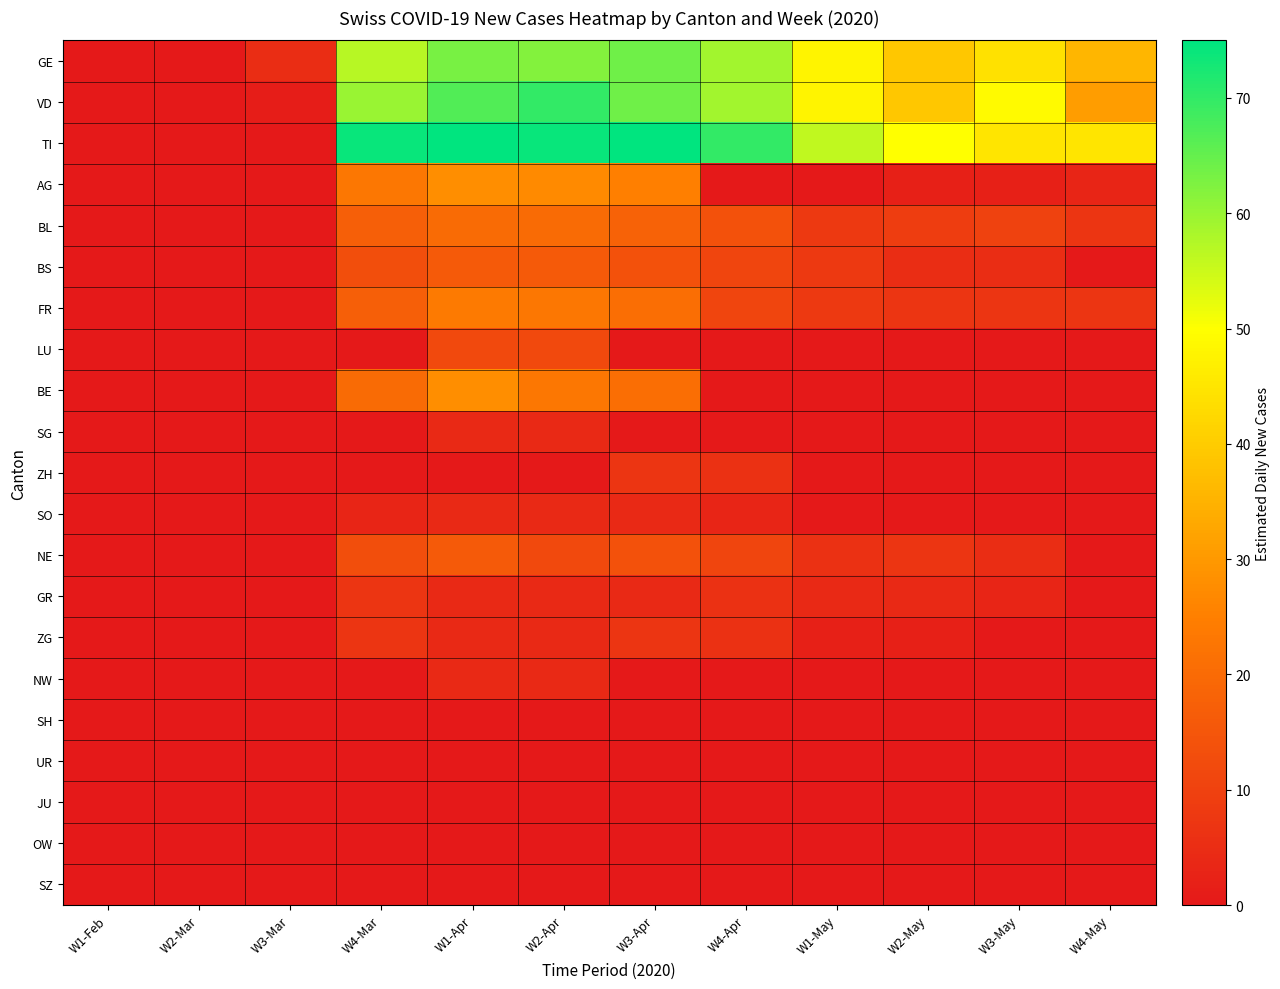

Reading left to right, extract all data points from this chart.

GE: W1-Feb=0	W2-Mar=0	W3-Mar=5	W4-Mar=57	W1-Apr=63	W2-Apr=62	W3-Apr=64	W4-Apr=59	W1-May=48	W2-May=39	W3-May=44	W4-May=36
VD: W1-Feb=0	W2-Mar=0	W3-Mar=1	W4-Mar=60	W1-Apr=67	W2-Apr=70	W3-Apr=64	W4-Apr=59	W1-May=48	W2-May=39	W3-May=49	W4-May=31
TI: W1-Feb=0	W2-Mar=0	W3-Mar=0	W4-Mar=74	W1-Apr=75	W2-Apr=74	W3-Apr=75	W4-Apr=70	W1-May=56	W2-May=50	W3-May=45	W4-May=45
AG: W1-Feb=0	W2-Mar=0	W3-Mar=0	W4-Mar=23	W1-Apr=28	W2-Apr=27	W3-Apr=25	W4-Apr=0	W1-May=0	W2-May=2	W3-May=2	W4-May=3
BL: W1-Feb=0	W2-Mar=0	W3-Mar=0	W4-Mar=17	W1-Apr=20	W2-Apr=20	W3-Apr=18	W4-Apr=14	W1-May=8	W2-May=9	W3-May=10	W4-May=7
BS: W1-Feb=0	W2-Mar=0	W3-Mar=0	W4-Mar=13	W1-Apr=16	W2-Apr=16	W3-Apr=14	W4-Apr=11	W1-May=8	W2-May=5	W3-May=5	W4-May=0
FR: W1-Feb=0	W2-Mar=0	W3-Mar=0	W4-Mar=17	W1-Apr=24	W2-Apr=23	W3-Apr=21	W4-Apr=11	W1-May=8	W2-May=7	W3-May=7	W4-May=7
LU: W1-Feb=0	W2-Mar=0	W3-Mar=0	W4-Mar=0	W1-Apr=12	W2-Apr=12	W3-Apr=0	W4-Apr=0	W1-May=0	W2-May=0	W3-May=0	W4-May=0
BE: W1-Feb=0	W2-Mar=0	W3-Mar=0	W4-Mar=20	W1-Apr=28	W2-Apr=23	W3-Apr=21	W4-Apr=0	W1-May=0	W2-May=0	W3-May=0	W4-May=0
SG: W1-Feb=0	W2-Mar=0	W3-Mar=0	W4-Mar=0	W1-Apr=4	W2-Apr=4	W3-Apr=0	W4-Apr=0	W1-May=0	W2-May=0	W3-May=0	W4-May=0
ZH: W1-Feb=0	W2-Mar=0	W3-Mar=0	W4-Mar=0	W1-Apr=0	W2-Apr=0	W3-Apr=7	W4-Apr=6	W1-May=0	W2-May=0	W3-May=0	W4-May=0
SO: W1-Feb=0	W2-Mar=0	W3-Mar=0	W4-Mar=3	W1-Apr=4	W2-Apr=4	W3-Apr=4	W4-Apr=3	W1-May=0	W2-May=0	W3-May=0	W4-May=0
NE: W1-Feb=0	W2-Mar=0	W3-Mar=0	W4-Mar=13	W1-Apr=16	W2-Apr=12	W3-Apr=14	W4-Apr=11	W1-May=6	W2-May=7	W3-May=5	W4-May=0
GR: W1-Feb=0	W2-Mar=0	W3-Mar=0	W4-Mar=7	W1-Apr=4	W2-Apr=4	W3-Apr=4	W4-Apr=6	W1-May=4	W2-May=4	W3-May=3	W4-May=0
ZG: W1-Feb=0	W2-Mar=0	W3-Mar=0	W4-Mar=7	W1-Apr=4	W2-Apr=4	W3-Apr=7	W4-Apr=6	W1-May=2	W2-May=2	W3-May=0	W4-May=0
NW: W1-Feb=0	W2-Mar=0	W3-Mar=0	W4-Mar=0	W1-Apr=4	W2-Apr=4	W3-Apr=0	W4-Apr=0	W1-May=0	W2-May=0	W3-May=0	W4-May=0
SH: W1-Feb=0	W2-Mar=0	W3-Mar=0	W4-Mar=0	W1-Apr=0	W2-Apr=0	W3-Apr=0	W4-Apr=0	W1-May=0	W2-May=0	W3-May=0	W4-May=0
UR: W1-Feb=0	W2-Mar=0	W3-Mar=0	W4-Mar=0	W1-Apr=0	W2-Apr=0	W3-Apr=0	W4-Apr=0	W1-May=0	W2-May=0	W3-May=0	W4-May=0
JU: W1-Feb=0	W2-Mar=0	W3-Mar=0	W4-Mar=0	W1-Apr=0	W2-Apr=0	W3-Apr=0	W4-Apr=0	W1-May=0	W2-May=0	W3-May=0	W4-May=0
OW: W1-Feb=0	W2-Mar=0	W3-Mar=0	W4-Mar=0	W1-Apr=0	W2-Apr=0	W3-Apr=0	W4-Apr=0	W1-May=0	W2-May=0	W3-May=0	W4-May=0
SZ: W1-Feb=0	W2-Mar=0	W3-Mar=0	W4-Mar=0	W1-Apr=0	W2-Apr=0	W3-Apr=0	W4-Apr=0	W1-May=0	W2-May=0	W3-May=0	W4-May=0